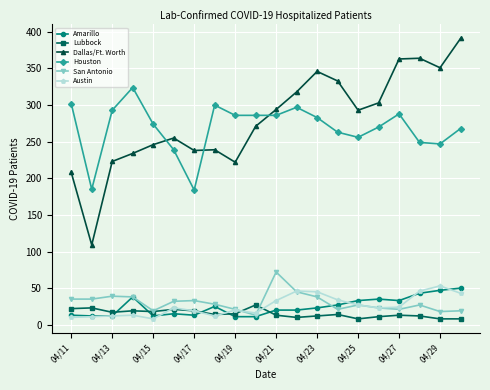

Which series has the largest range (max minus min)?

Dallas/Ft. Worth